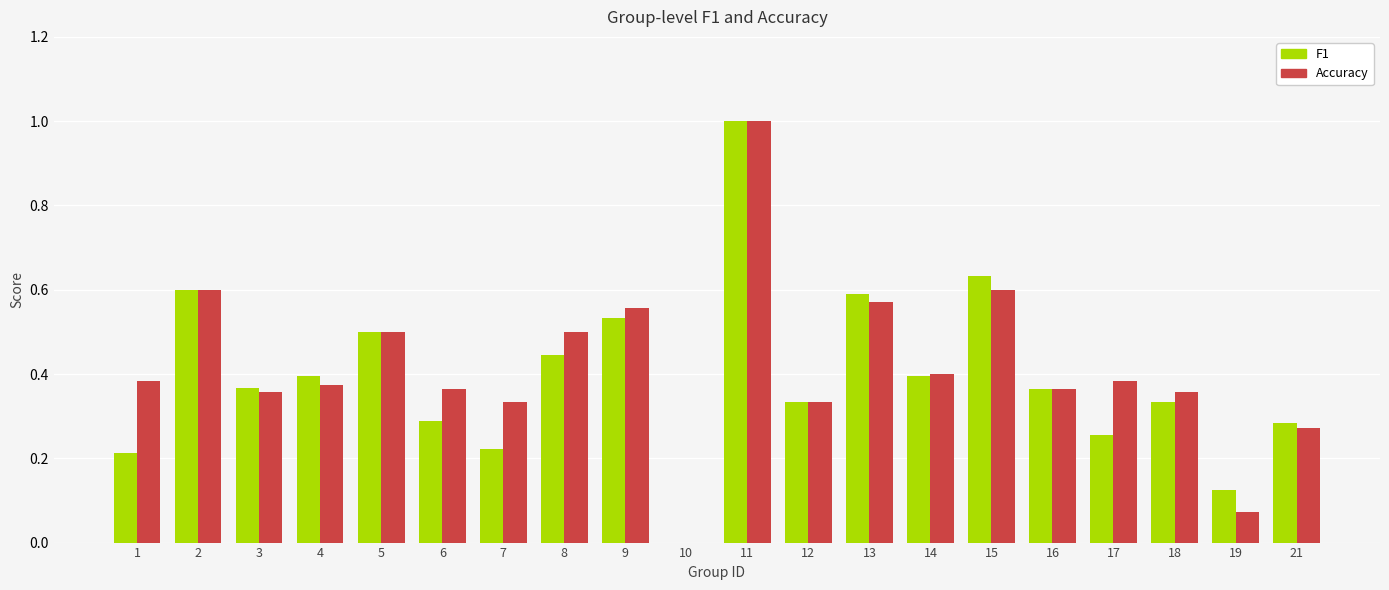

Which series has the largest total across all categories?

Accuracy